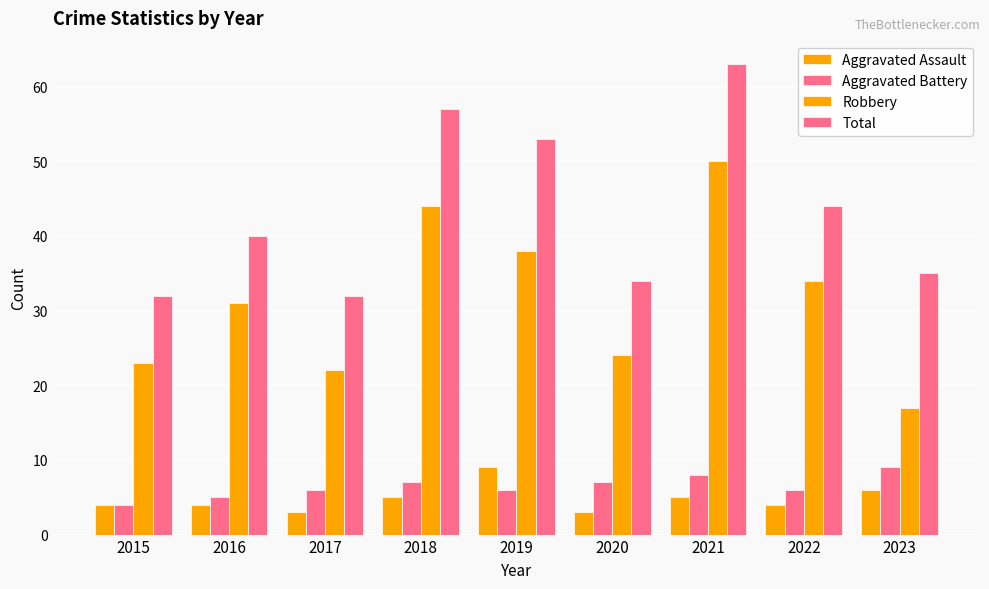

How many categories are shown in the chart?

9